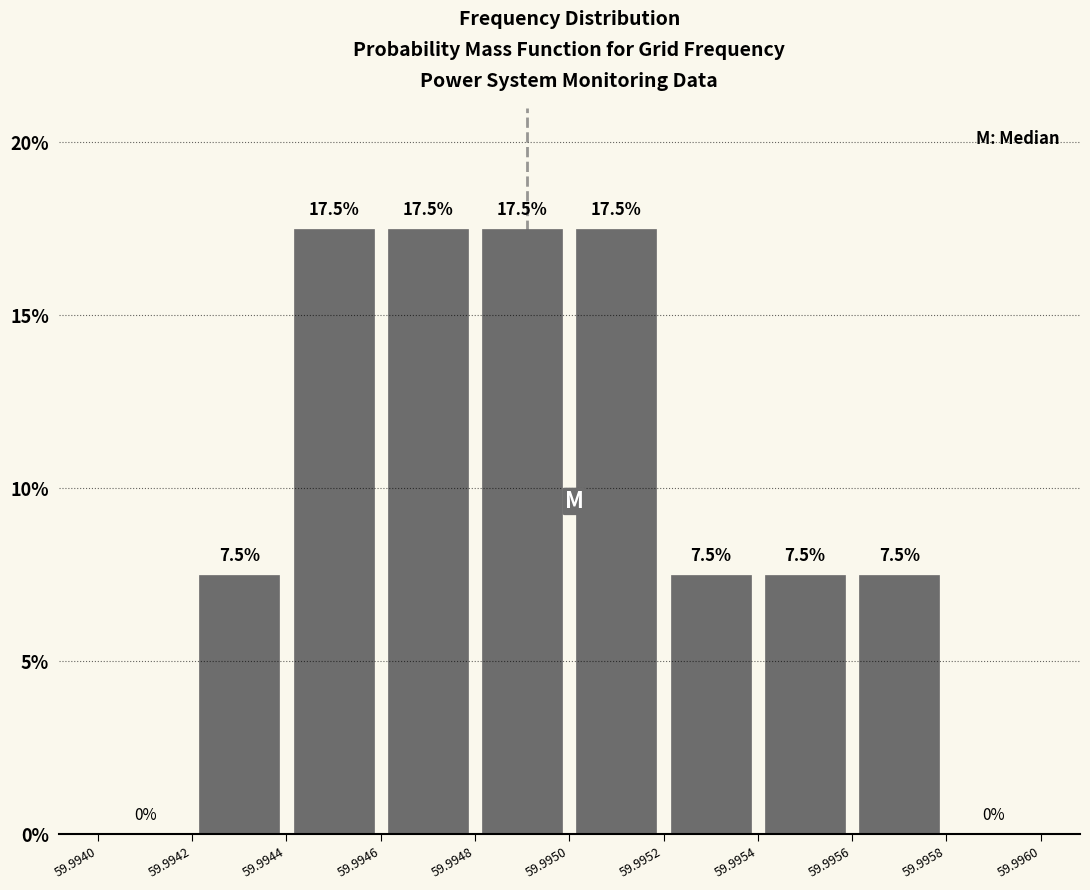

Reading left to right, list every bar in this chart as the range it spans on the x-axis followed by its height.

59.9940 to 59.9942: 0.0
59.9942 to 59.9944: 7.5
59.9944 to 59.9946: 17.5
59.9946 to 59.9948: 17.5
59.9948 to 59.9950: 17.5
59.9950 to 59.9952: 17.5
59.9952 to 59.9954: 7.5
59.9954 to 59.9956: 7.5
59.9956 to 59.9958: 7.5
59.9958 to 59.9960: 0.0